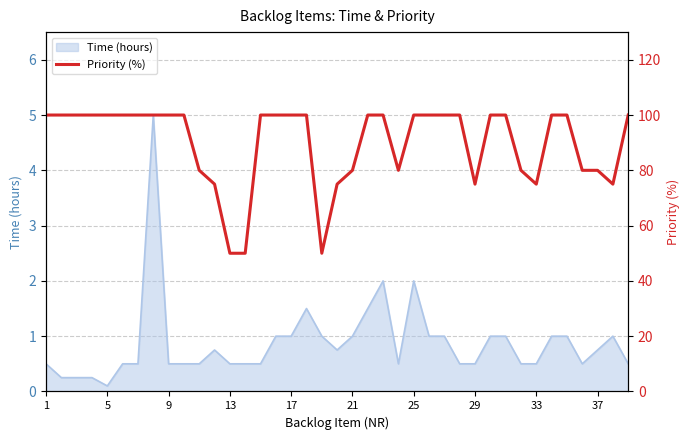

How many lines are shown in the chart?

1